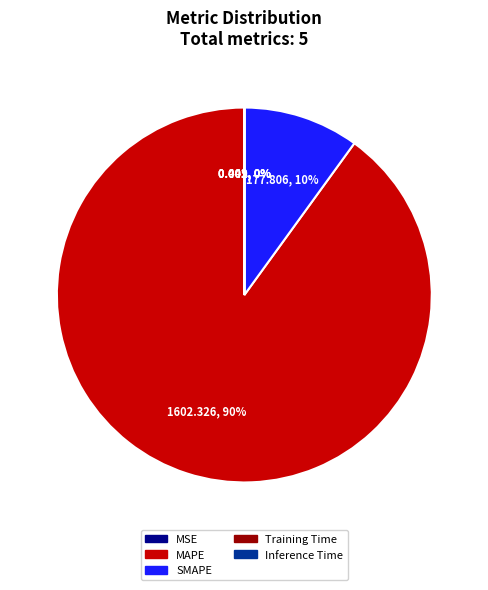

Which has a higher value, MAPE or SMAPE?

MAPE